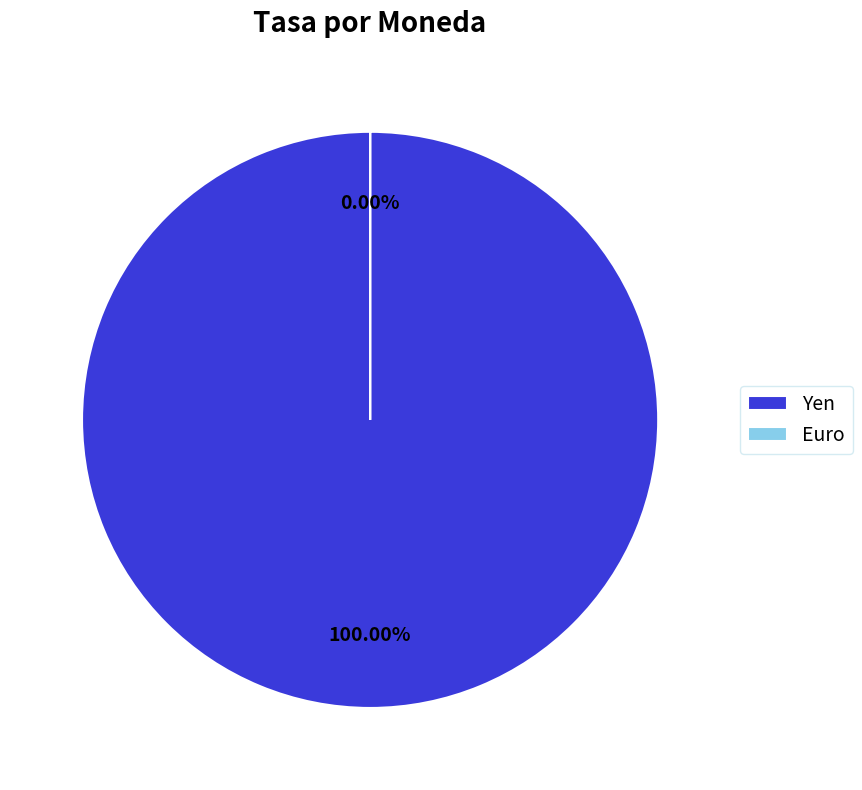

To the nearest percent, what is the difference between the largest and smallest slice percentages?

100%